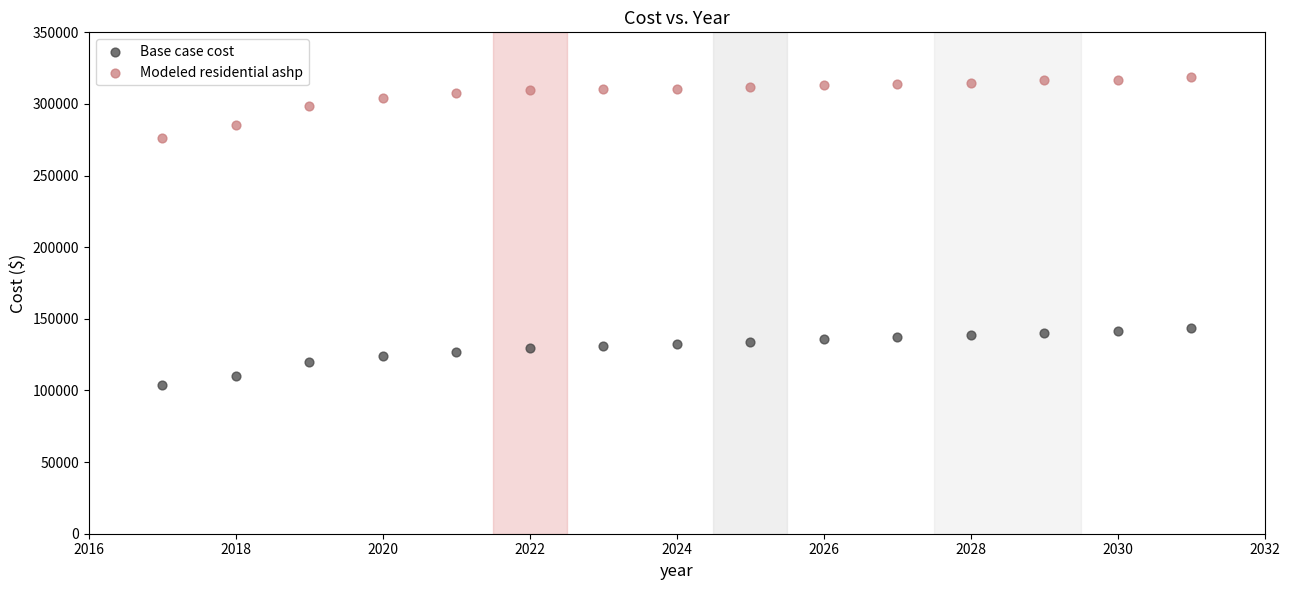

Which series contains the lowest Y value?

Base case cost